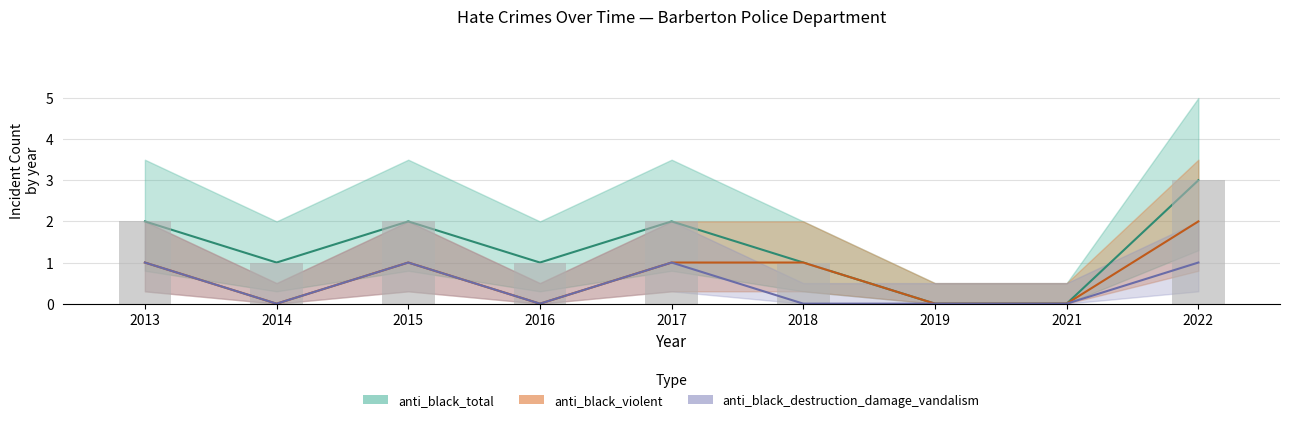

What is the difference between the anti_black_total values at 2016 and 2017?

1